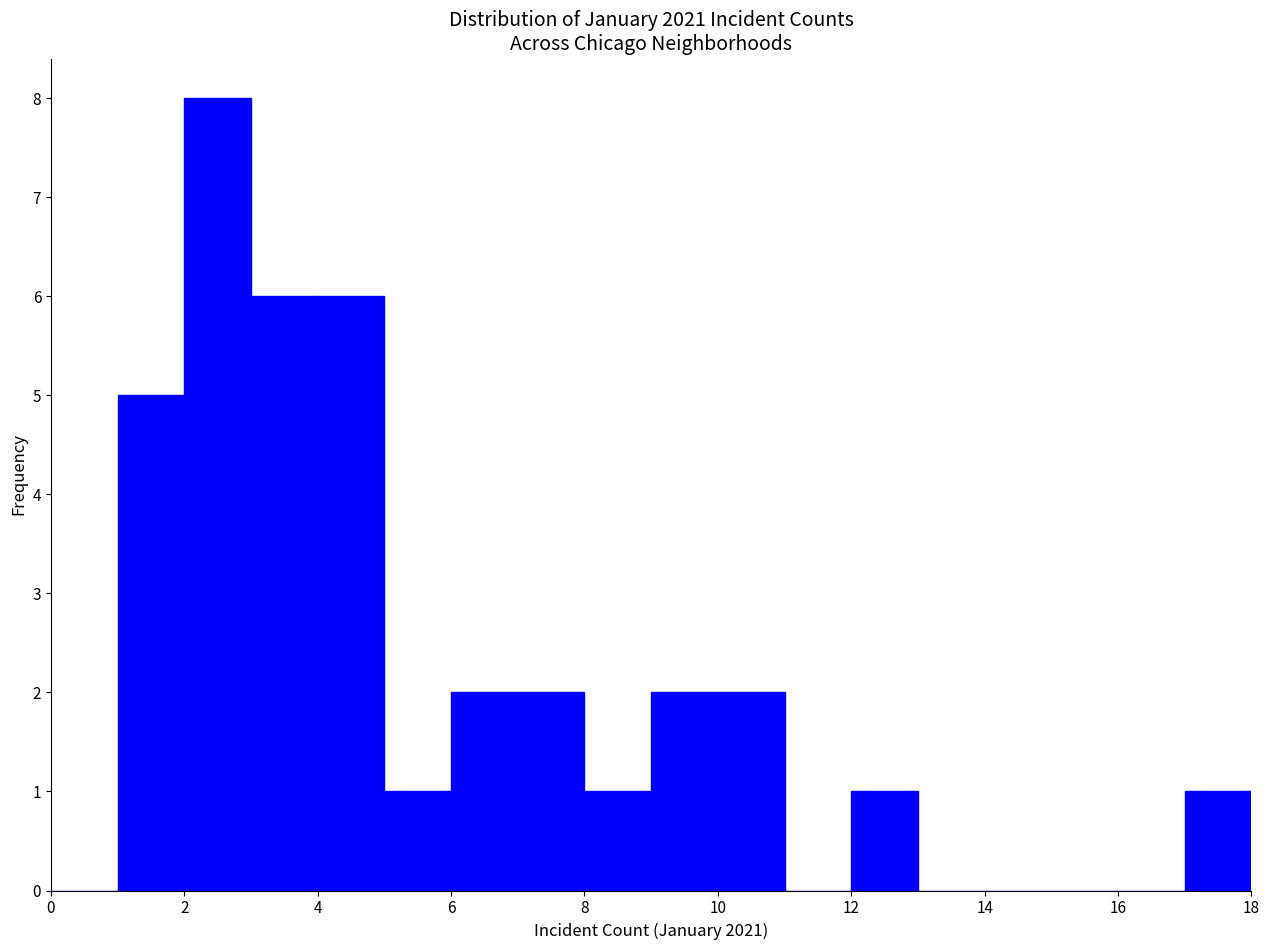

Which range on the x-axis has the tallest bar?

2 to 3